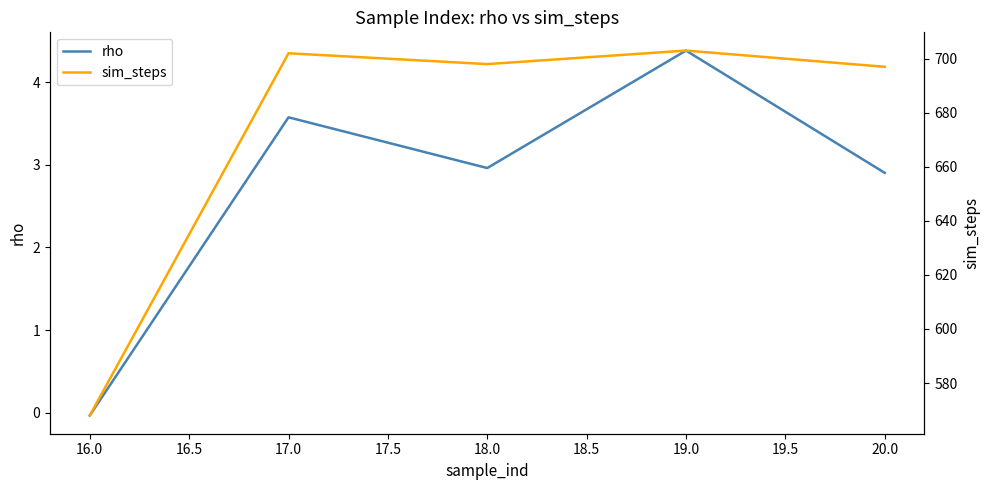

The rho series shows 2.9 at 20.0. True or false?

True